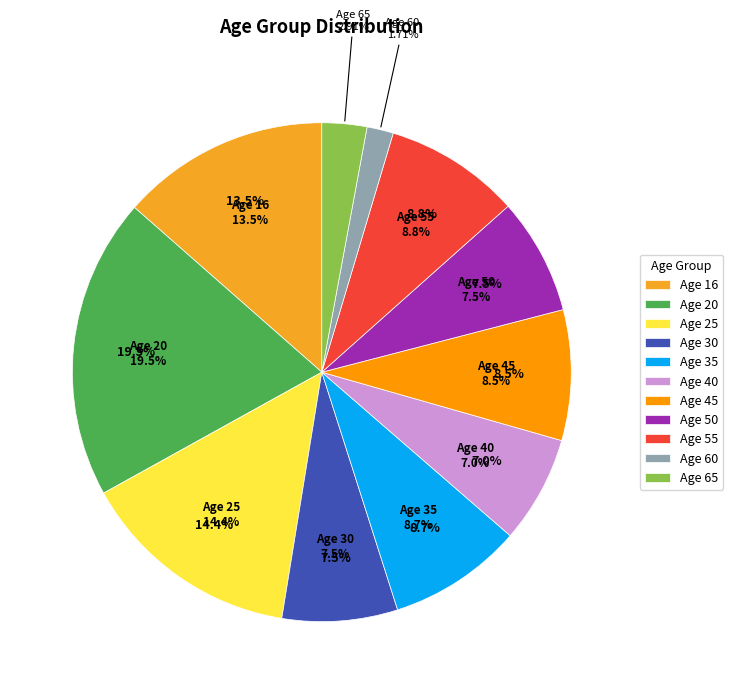

Which has a higher value, 40 or 60?

40